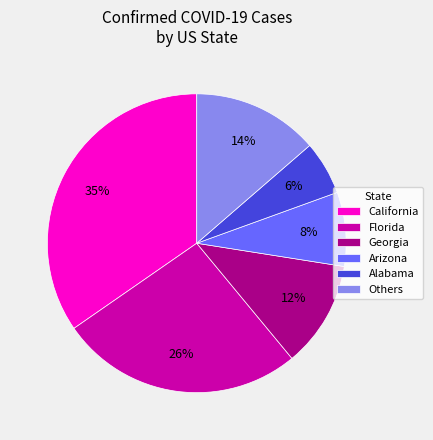

To the nearest percent, what is the difference between the Arizona and California slice percentages?

27%